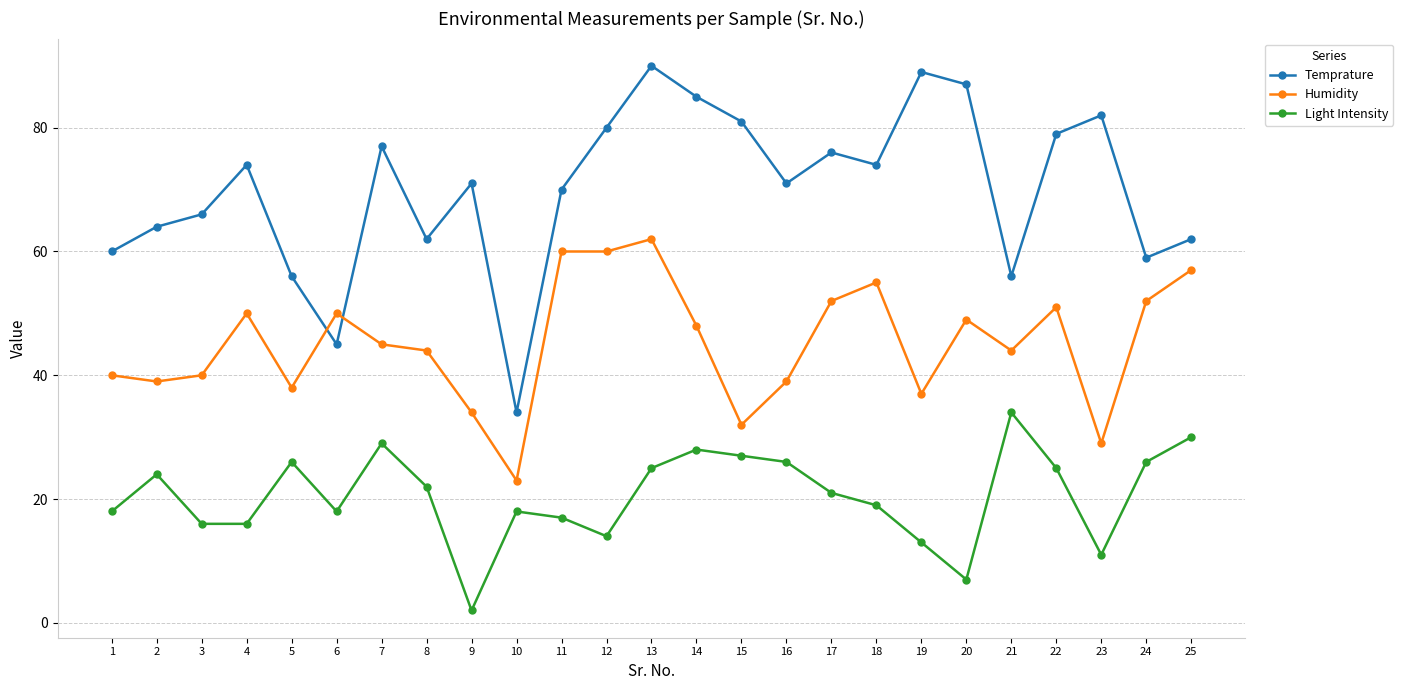

Reading left to right, what are all the values shown in this chart?

Temprature: 60	64	66	74	56	45	77	62	71	34	70	80	90	85	81	71	76	74	89	87	56	79	82	59	62
Humidity: 40	39	40	50	38	50	45	44	34	23	60	60	62	48	32	39	52	55	37	49	44	51	29	52	57
Light Intensity: 18	24	16	16	26	18	29	22	2	18	17	14	25	28	27	26	21	19	13	7	34	25	11	26	30